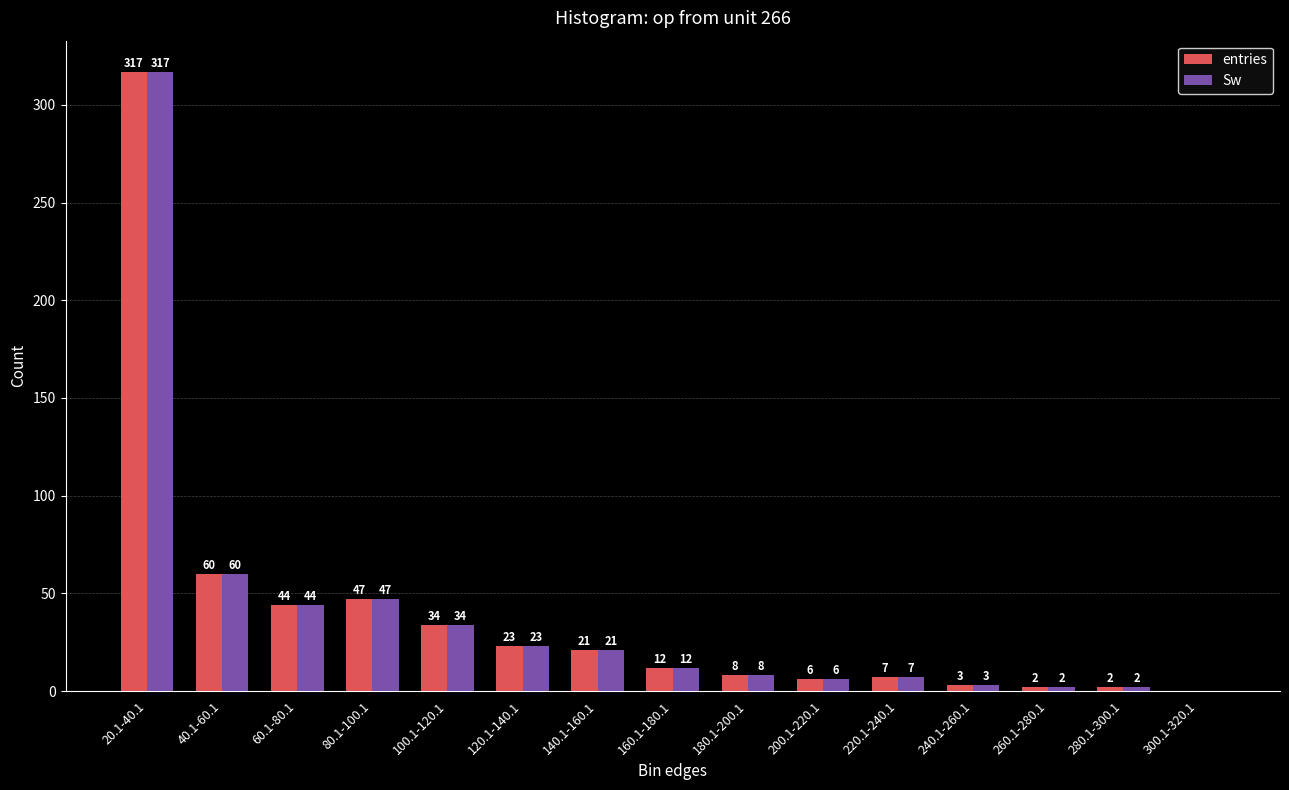

The entries series shows 7 at 220.1-240.1. True or false?

True